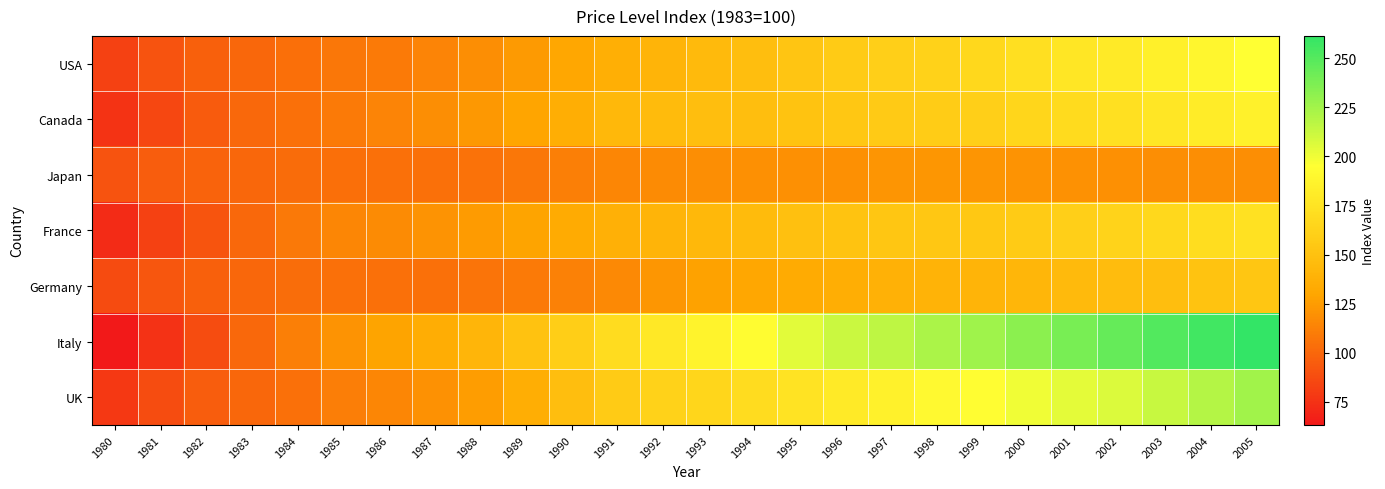

How many series are shown in this chart?

7